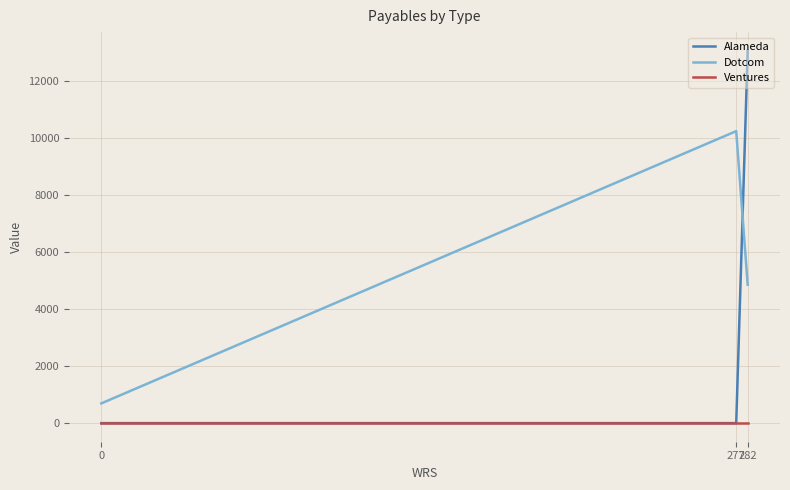

Between 0 and 282, which is larger?

282